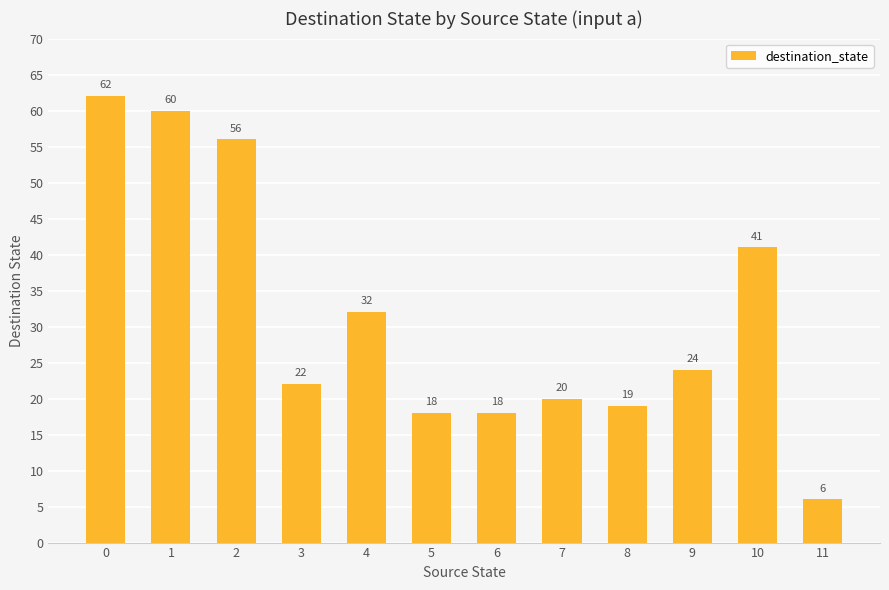

The chart shows a value of 18 at 5. True or false?

True